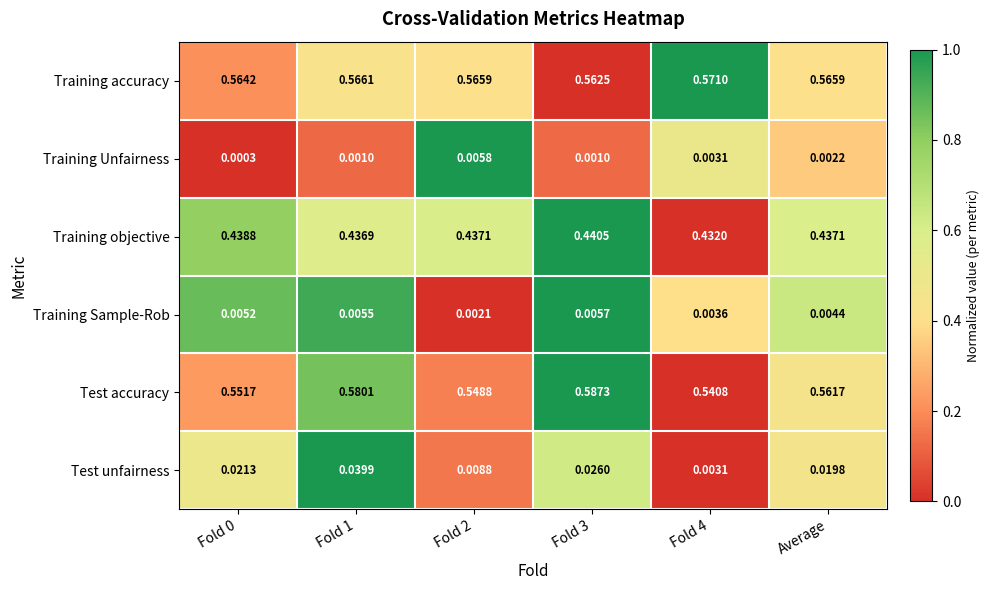

Is the value of Training Sample-Rob at Average greater than the value of Training Unfairness at Fold 1?

Yes